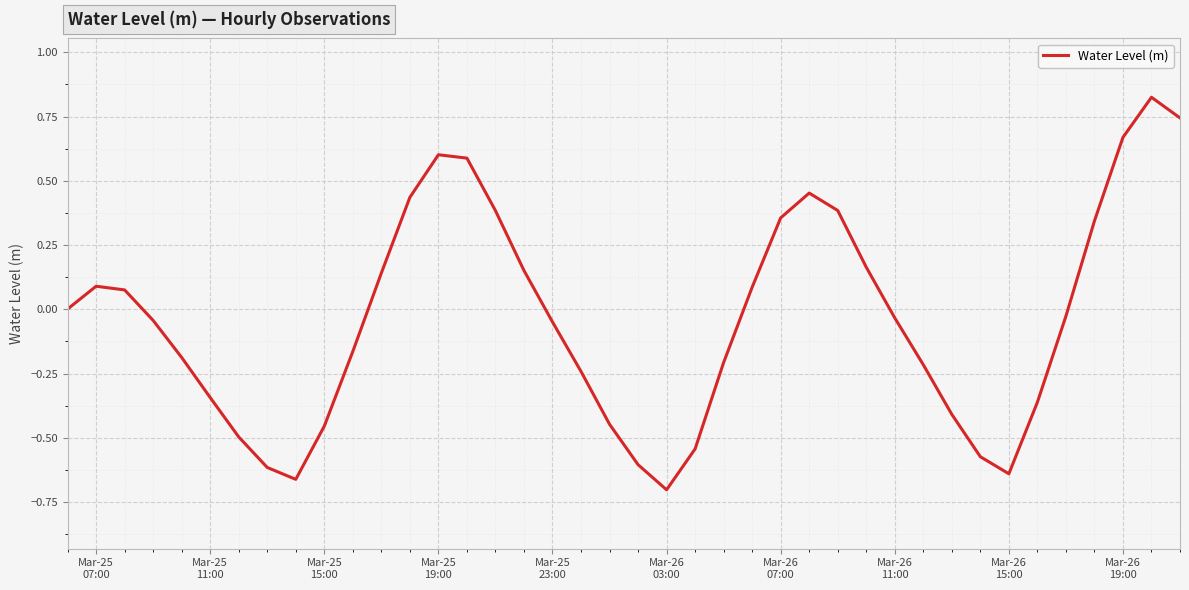

At which category does the chart reach its minimum across all series?

Mar-26
03:00